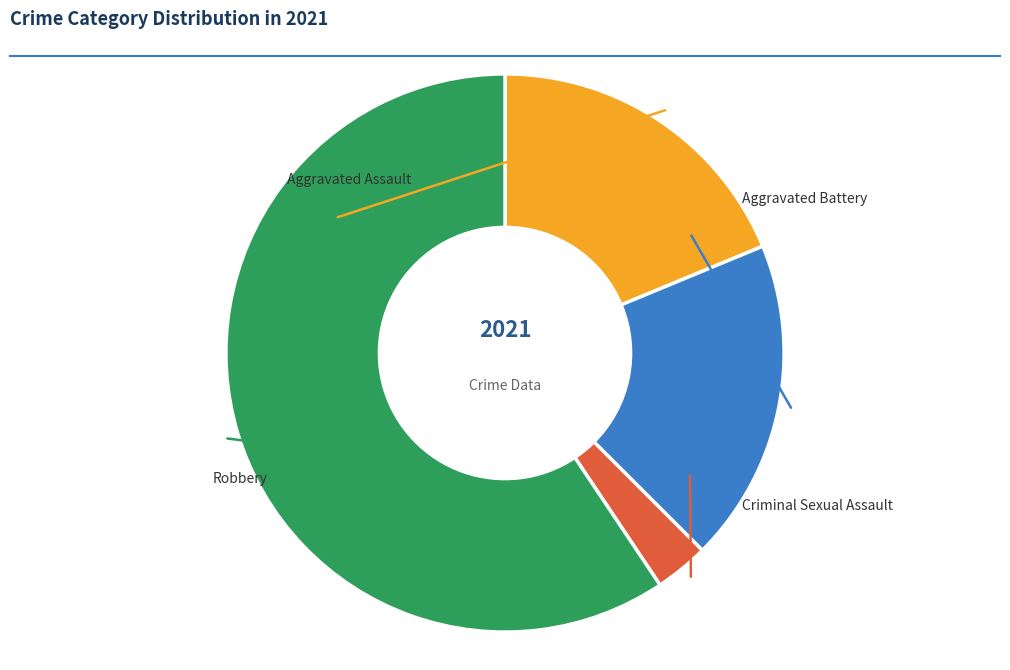

Is there any slice that represents more than half of the pie?

Yes